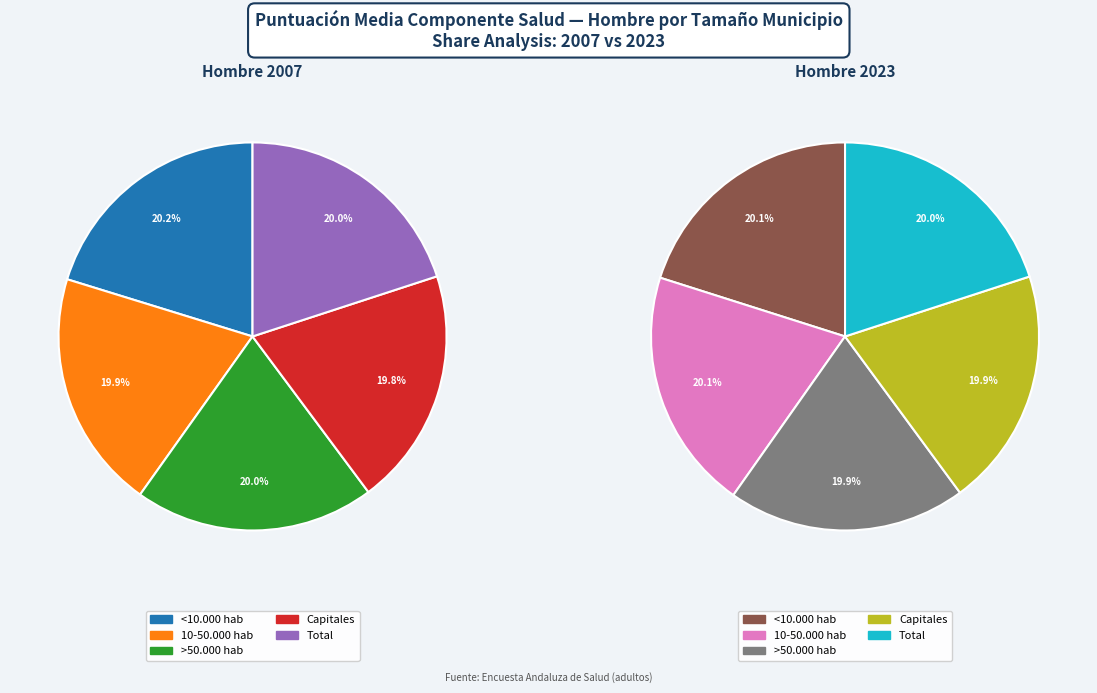

Is it true that Capitales is 20% of the pie?

True